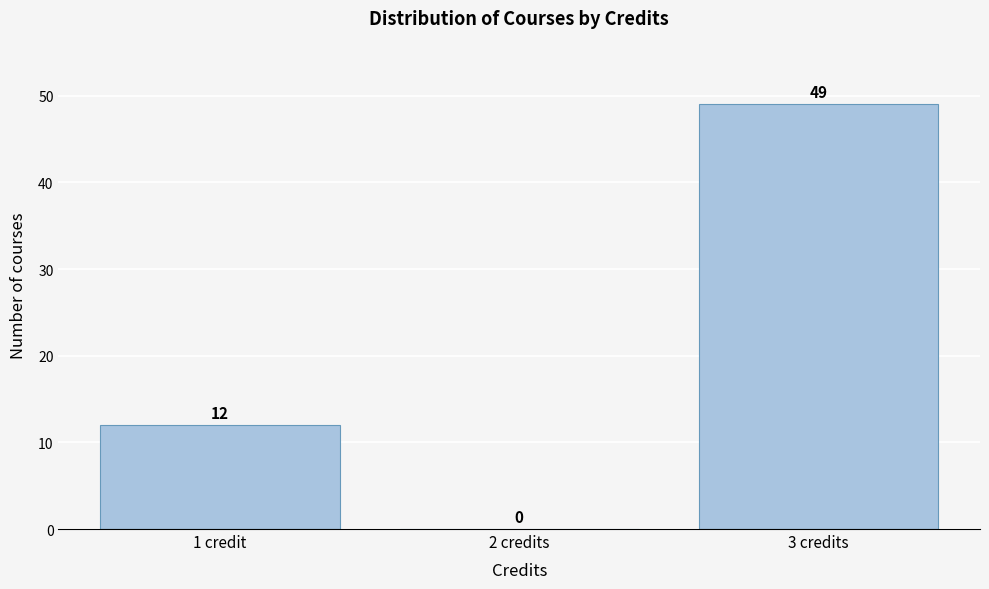

Reading right to left, list all the values displayed in this chart.

3 credits=49	2 credits=0	1 credit=12